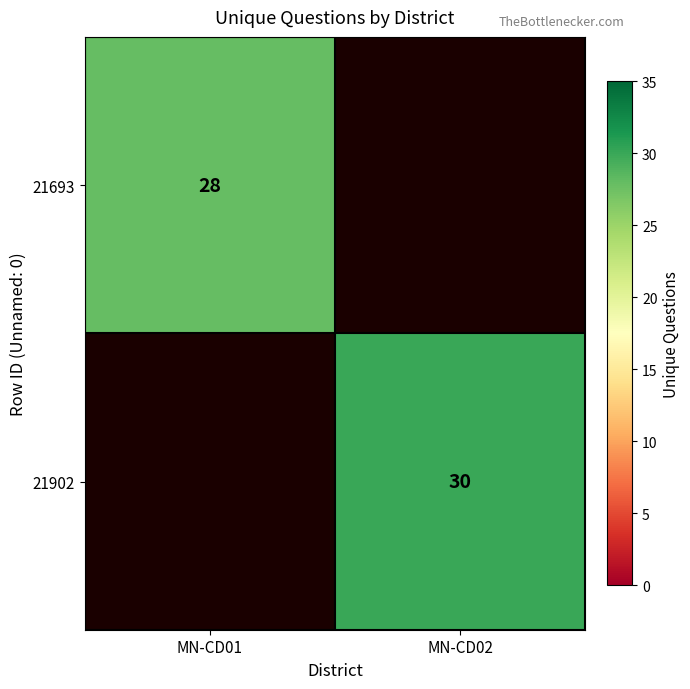

At which category does the chart reach its peak across all series?

MN-CD02